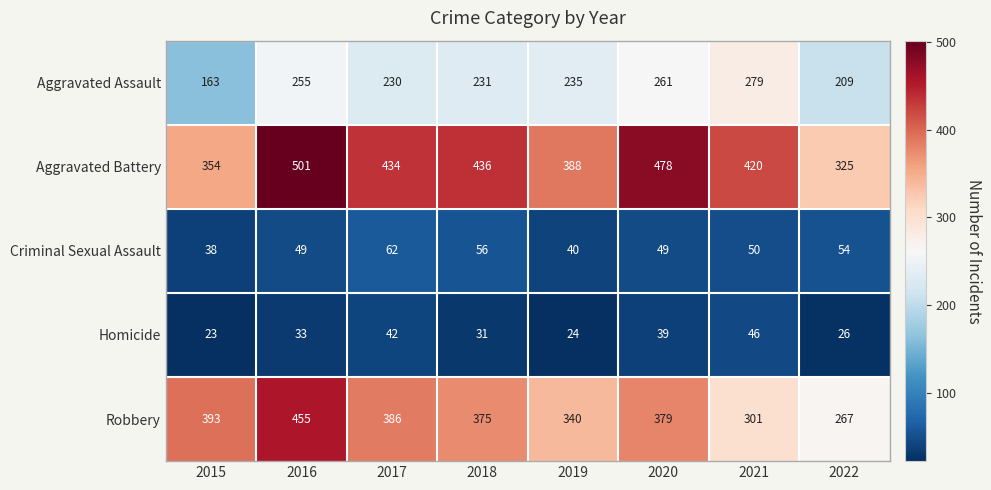

Read the Criminal Sexual Assault value at 2020.

49